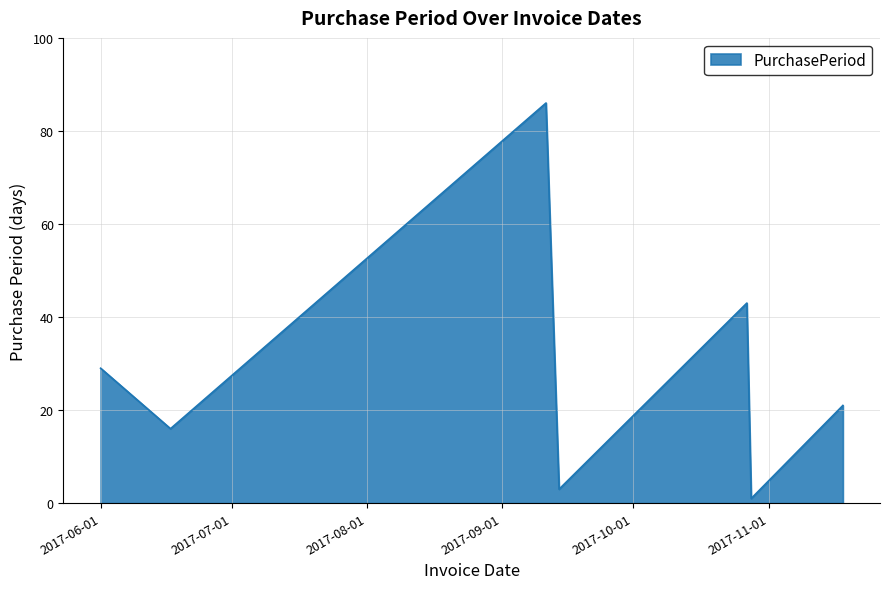

How many interior local valleys (lower than both neighbors) does the data have?

3